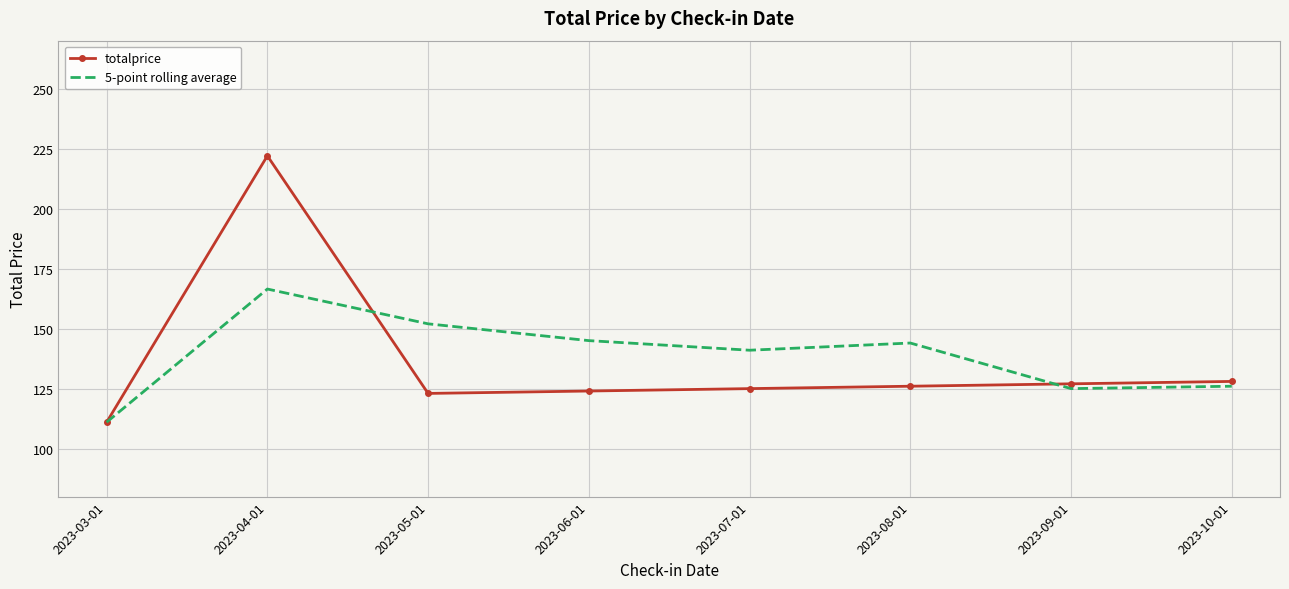

At which category is the sum across all series the highest?

2023-04-01